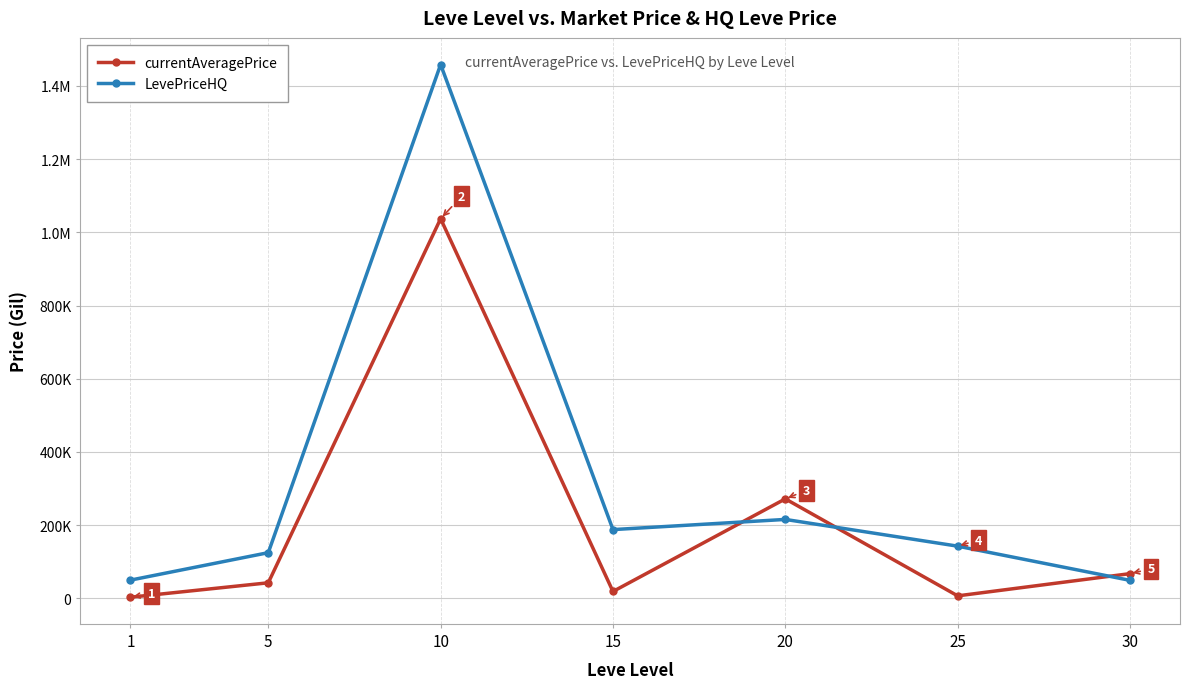

What is the spread (max minus min) of values at 30?

18353.8